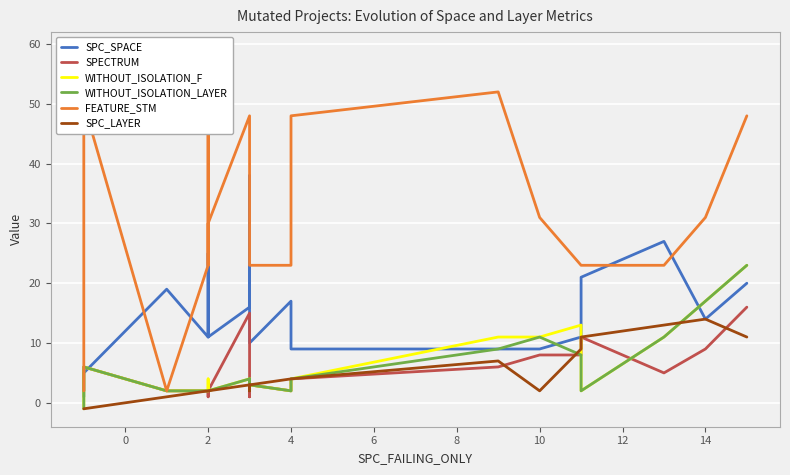

Reading left to right, extract all data points from this chart.

SPC_SPACE: 1	5	19	11	11	11	25	11	16	21	38	10	10	17	9	9	9	11	21	27	14	20
SPECTRUM: 2	6	2	2	2	2	1	2	15	3	1	3	3	2	4	6	8	8	11	5	9	16
WITHOUT_ISOLATION_F: -1	6	2	2	2	2	4	2	4	3	4	3	3	2	4	11	11	13	2	11	17	23
WITHOUT_ISOLATION_LAYER: -1	6	2	2	2	2	2	2	4	3	4	3	3	2	4	9	11	8	2	11	17	23
FEATURE_STM: 2	50	2	23	59	34	23	30	48	23	23	23	23	23	48	52	31	23	23	23	31	48
SPC_LAYER: -1	-1	1	2	2	2	2	2	3	3	2	3	3	4	4	7	2	9	11	13	14	11